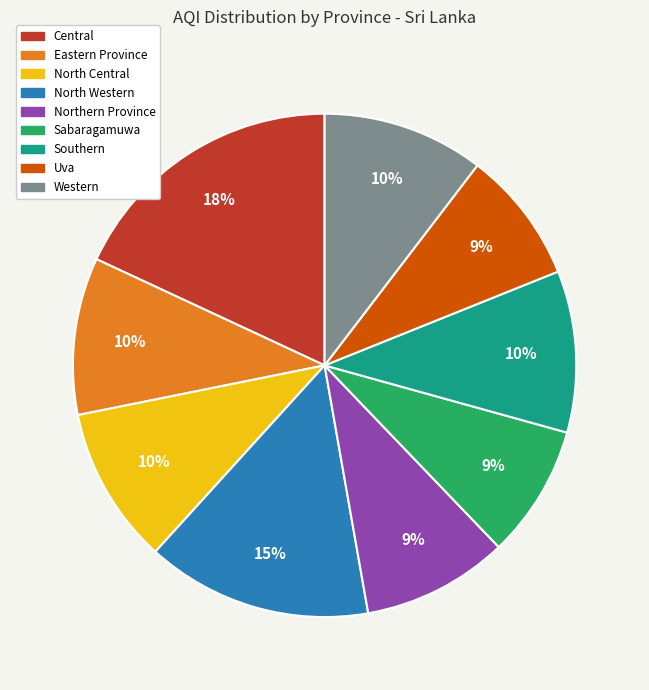

Is the sum of Eastern Province and North Central greater than half?

No